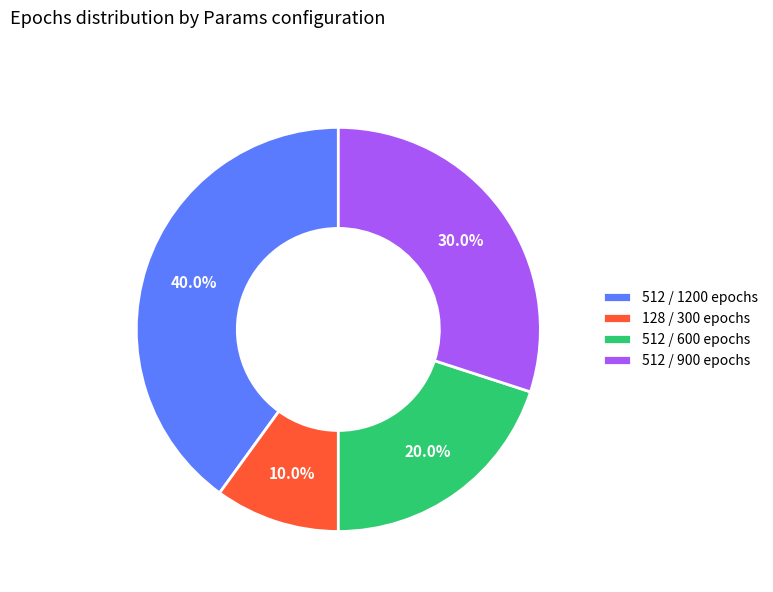

Which has a higher value, 512 / 1200 epochs or 512 / 900 epochs?

512 / 1200 epochs